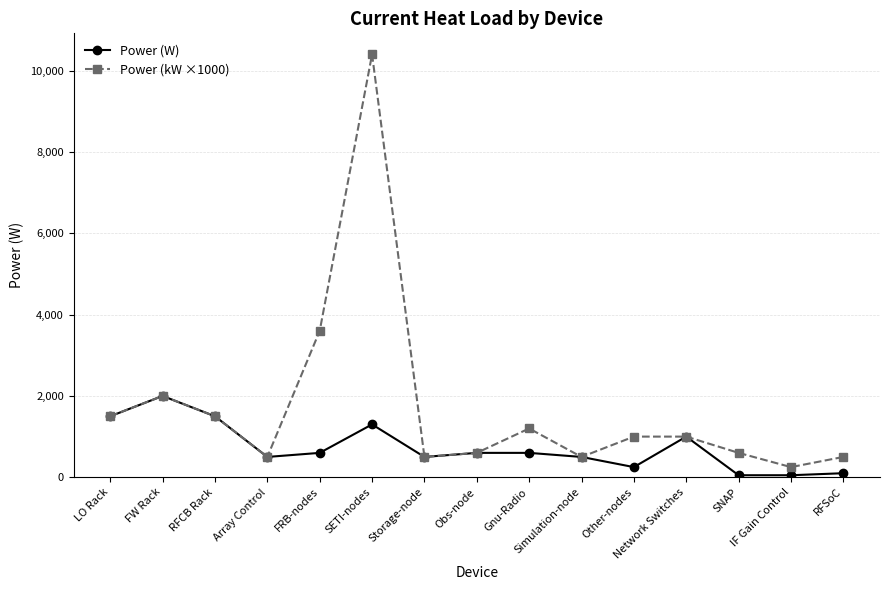

Which series has the largest range (max minus min)?

Power (kW ×1000)